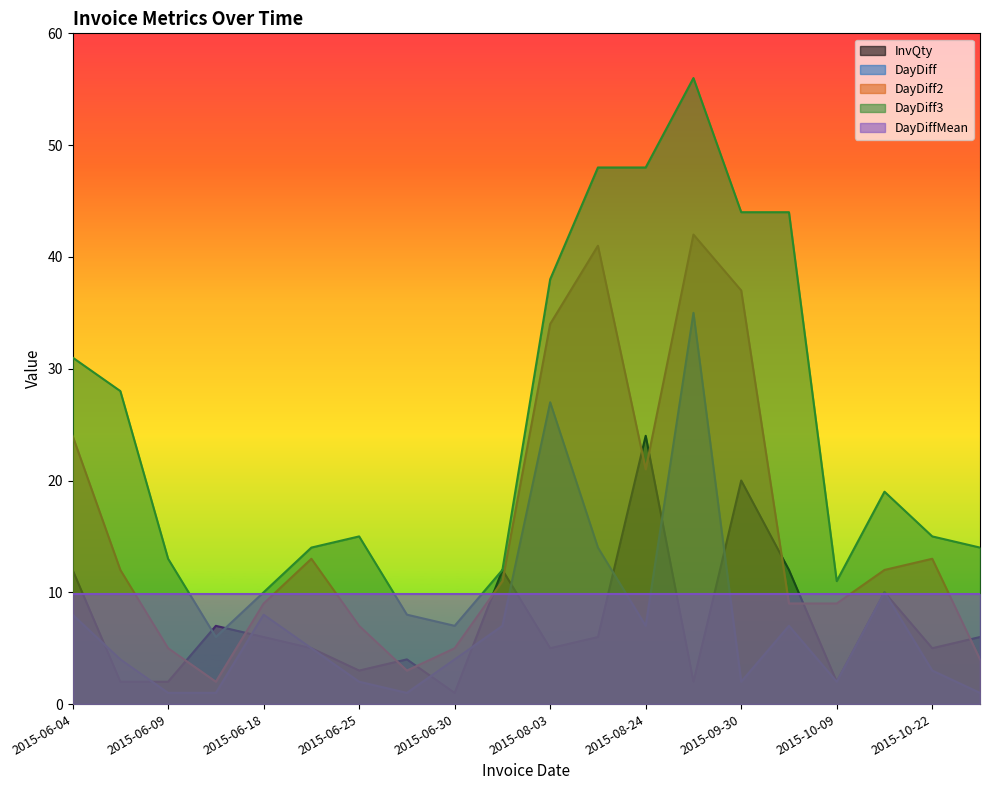

How many distinct data groups are displayed?

5